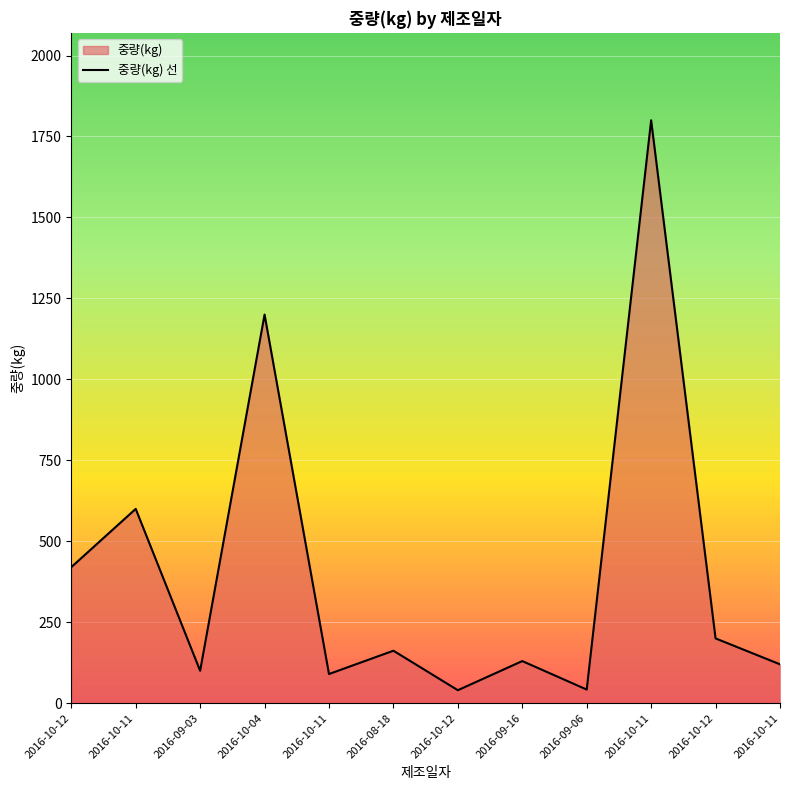

Rank the categories by value from highest to lowest.

2016-10-11, 2016-10-04, 2016-10-11, 2016-10-12, 2016-10-12, 2016-08-18, 2016-09-16, 2016-10-11, 2016-09-03, 2016-10-11, 2016-09-06, 2016-10-12